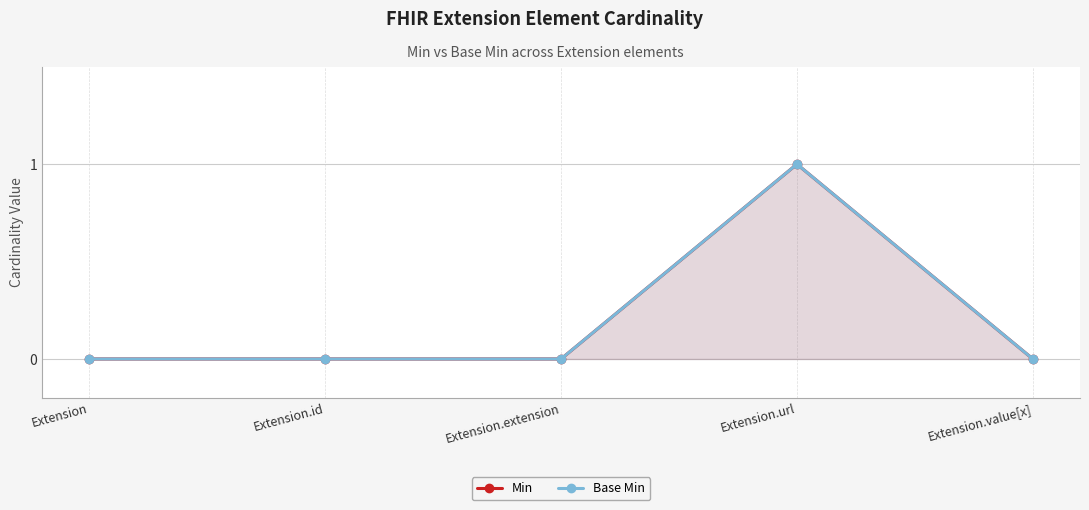

Reading left to right, extract all data points from this chart.

Min: 0	0	0	1	0
Base Min: 0	0	0	1	0